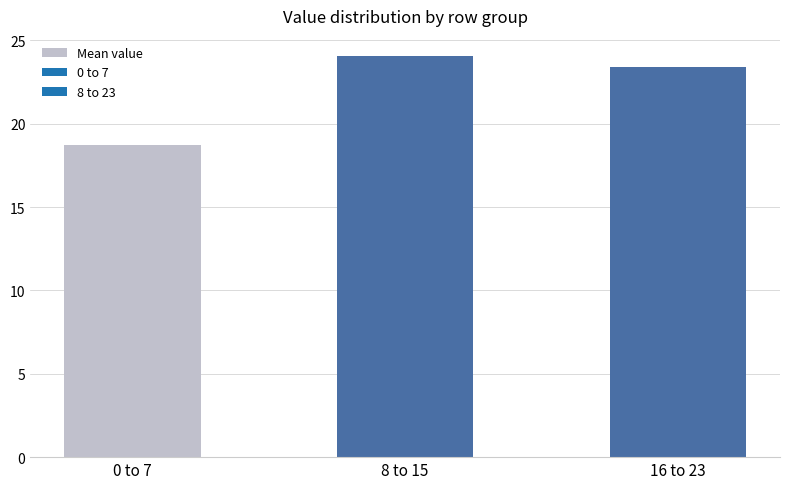

What is the maximum value shown in the chart?

24.1